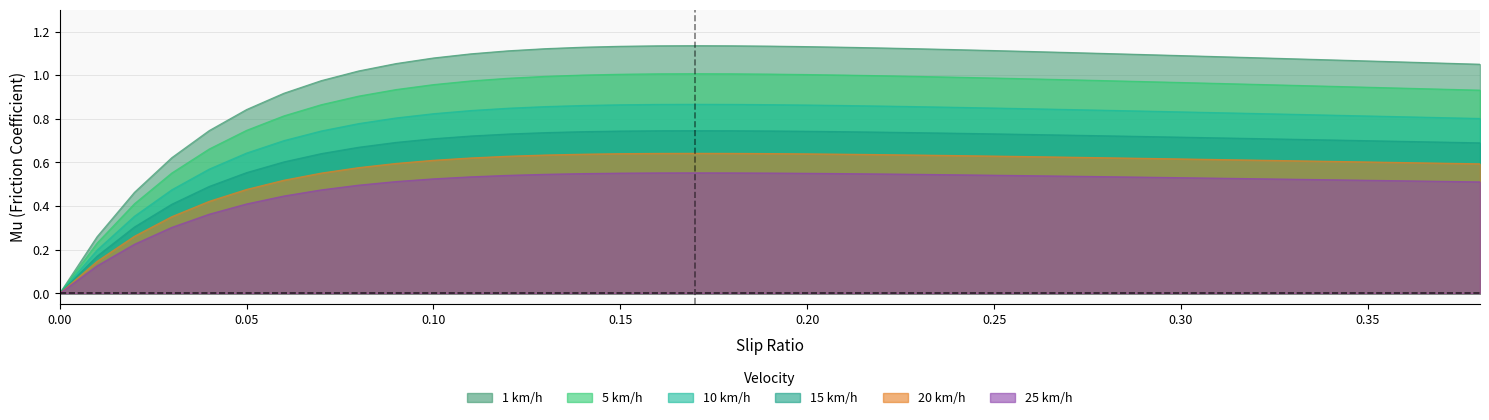

Rank the series by their maximum value, from highest to lowest.

15 km/h, 5 km/h, 20 km/h, 1 km/h, 10 km/h, 25 km/h